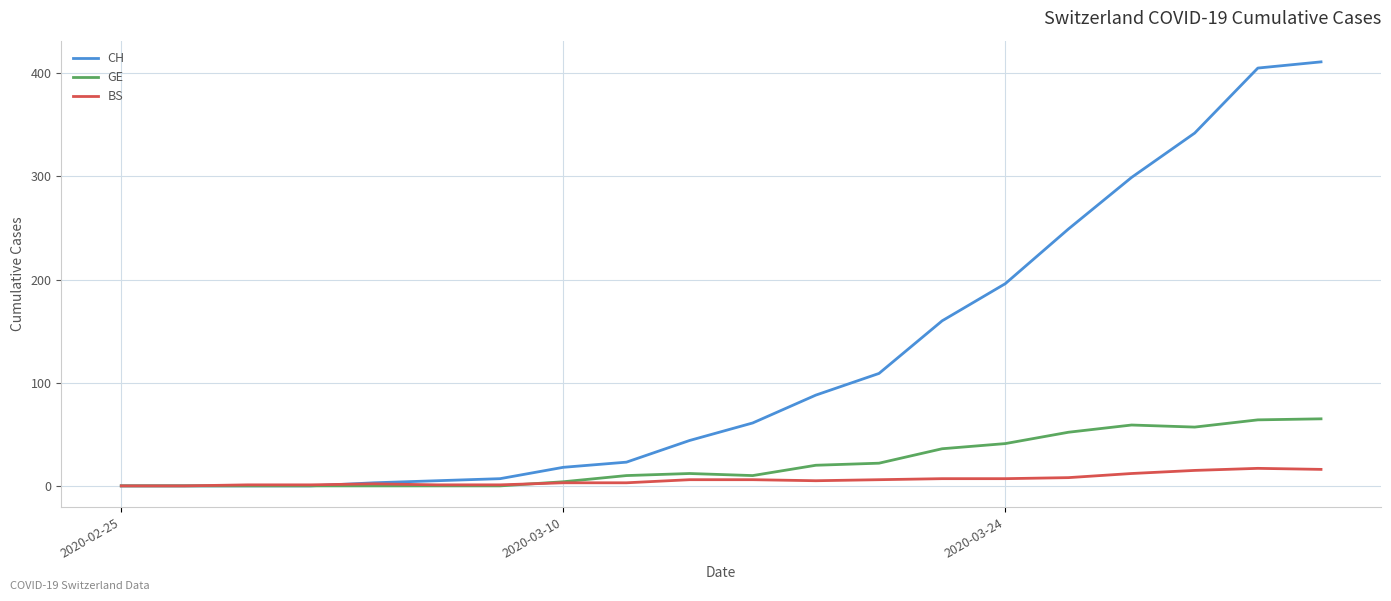

Which series has the largest total across all categories?

CH